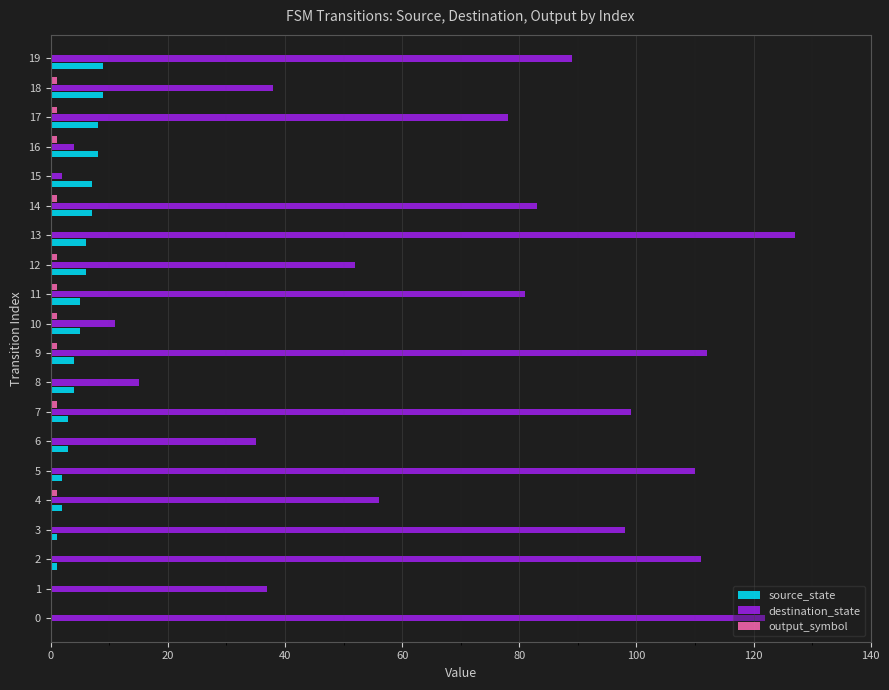

At which category is the sum across all series the highest?

13